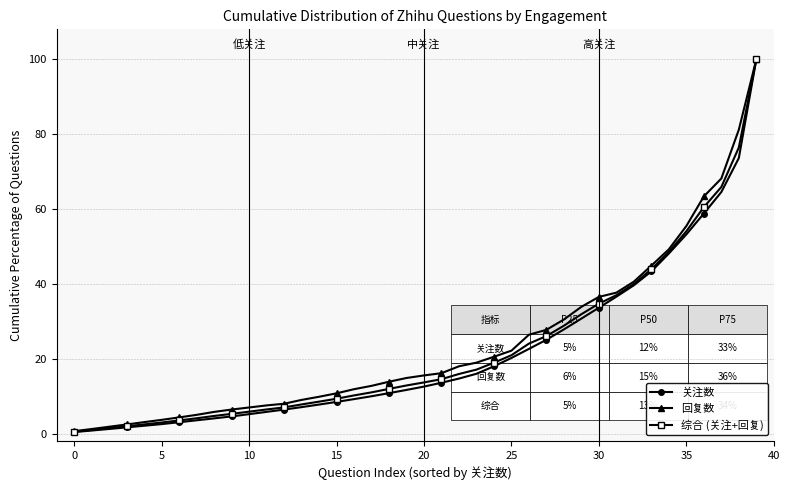

What is the lowest value of the 回复数 series?

0.6